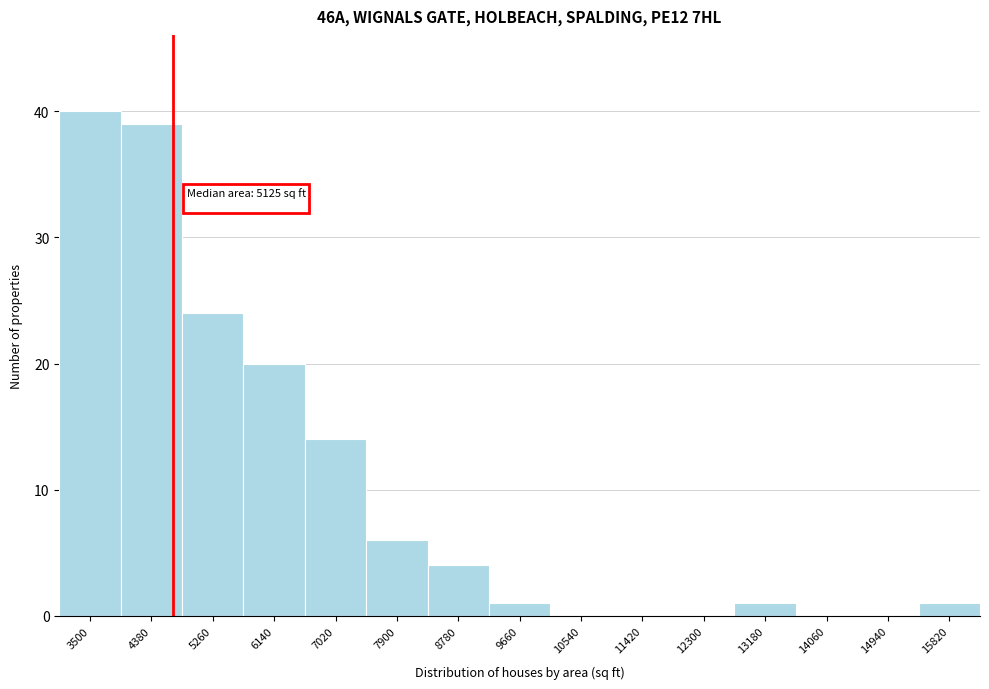

Reading left to right, extract all data points from this chart.

3500=40	4380=39	5260=24	6140=20	7020=14	7900=6	8780=4	9660=1	10540=0	11420=0	12300=0	13180=1	14060=0	14940=0	15820=1